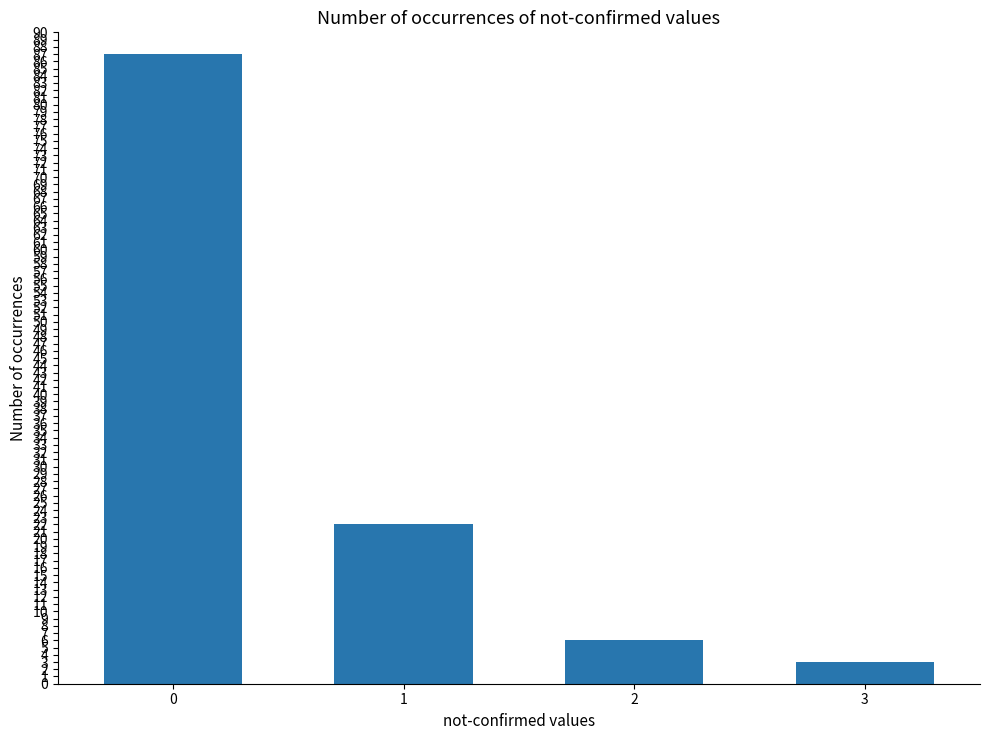

Where is the data nearest to the value 45?

1